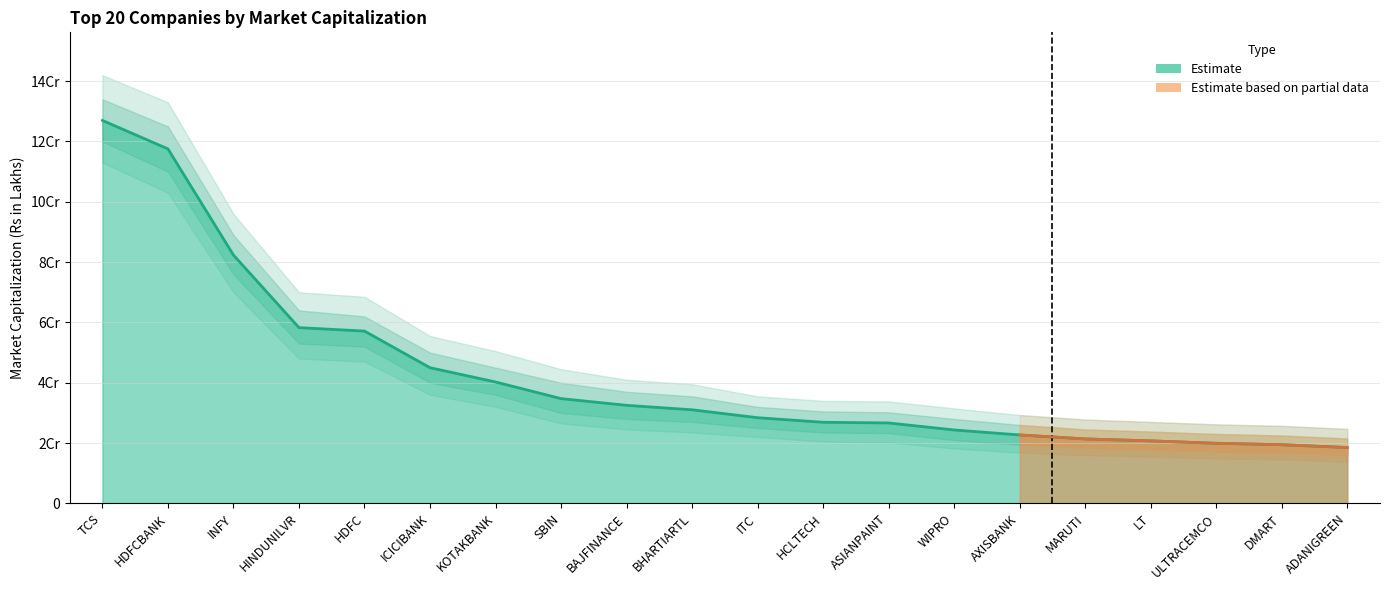

What is the label of the 1st point from the left?

TCS